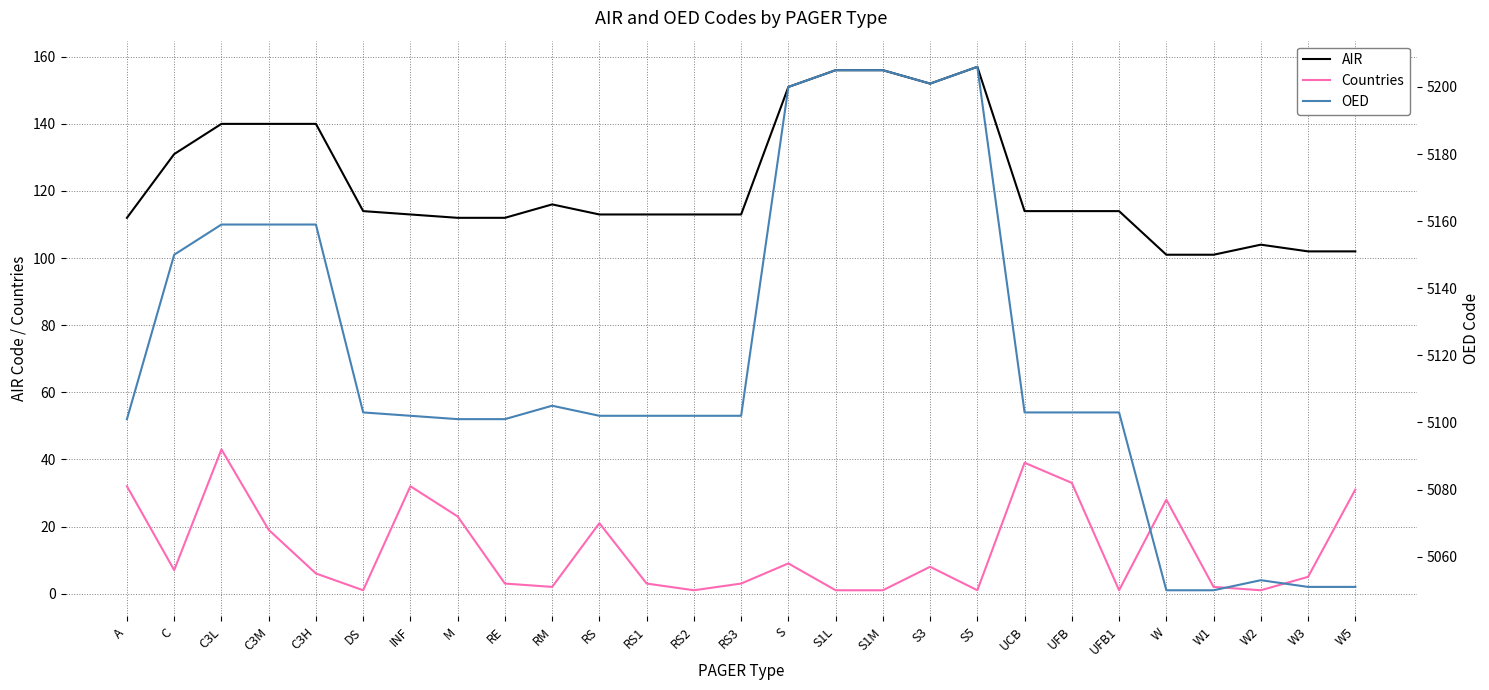

At which label is OED closest to 5128?

C